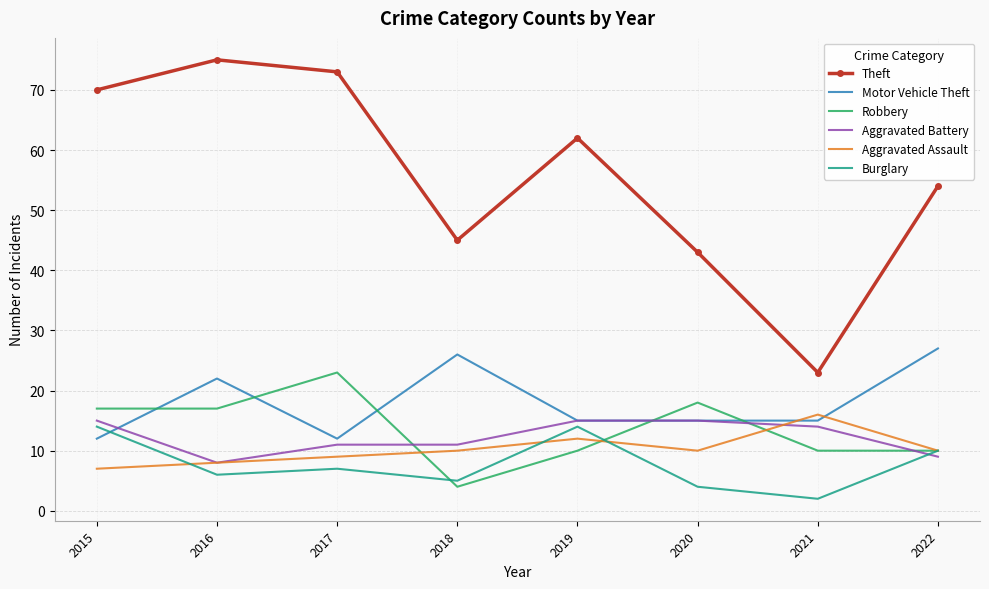

Rank the categories by Theft value from highest to lowest.

2016, 2017, 2015, 2019, 2022, 2018, 2020, 2021